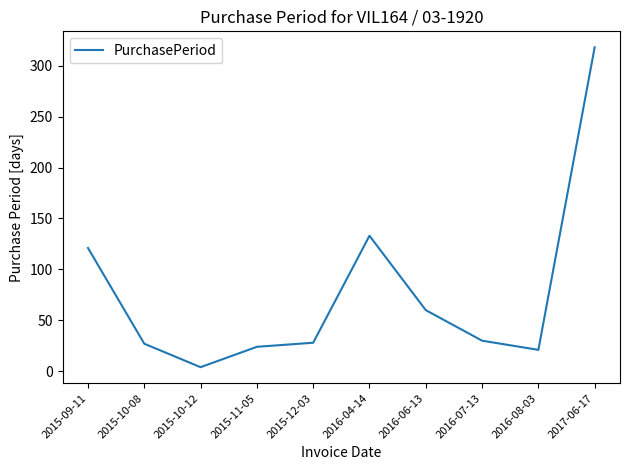

What is the difference between the maximum and second lowest values?

297